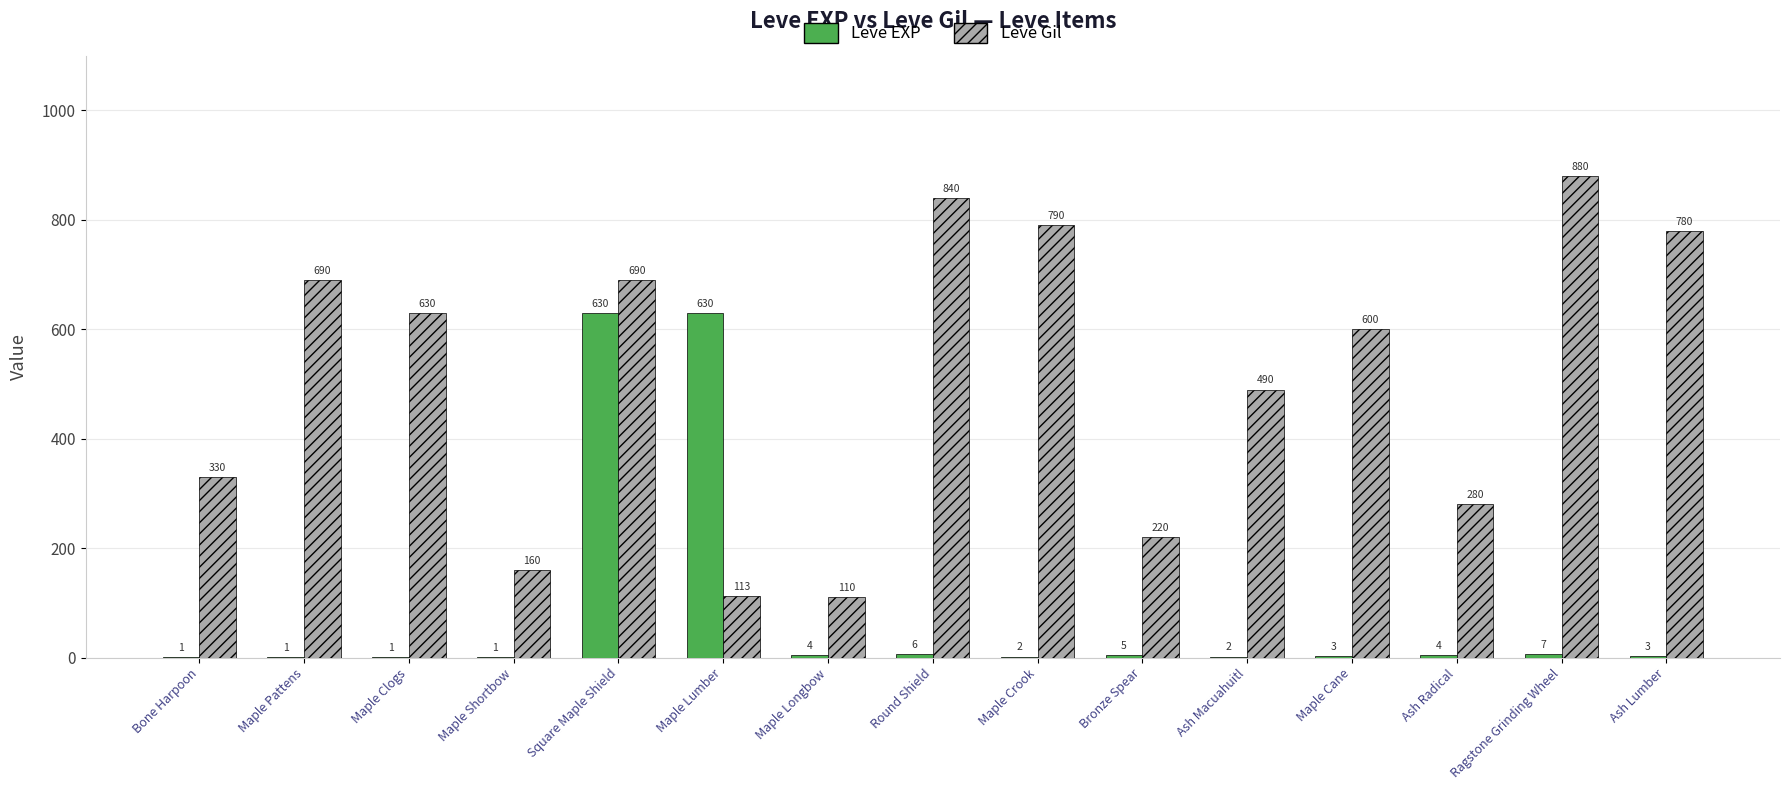

Between Maple Shortbow and Square Maple Shield, which series saw the biggest shift?

Leve EXP